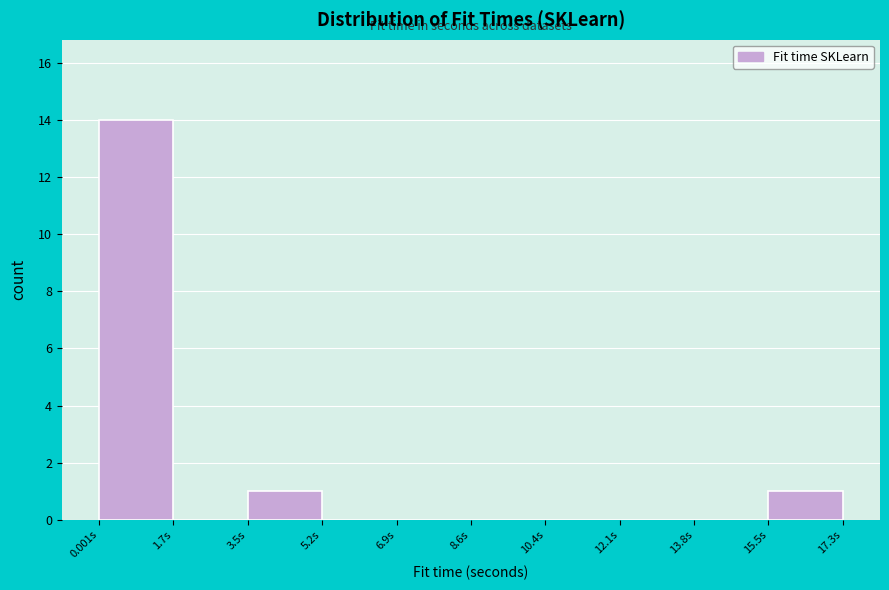

Reading left to right, transcribe this chart: for each bar, give the range it covers on the x-axis and its height. Neither the bar edges nor the heights are printed on the chart, so give them approximately, as read against the axes.

0.0 to 1.8: 14
1.8 to 3.4: 0
3.4 to 5.2: 1
5.2 to 7.0: 0
7.0 to 8.6: 0
8.6 to 10.4: 0
10.4 to 12.0: 0
12.0 to 13.8: 0
13.8 to 15.6: 0
15.6 to 17.2: 1